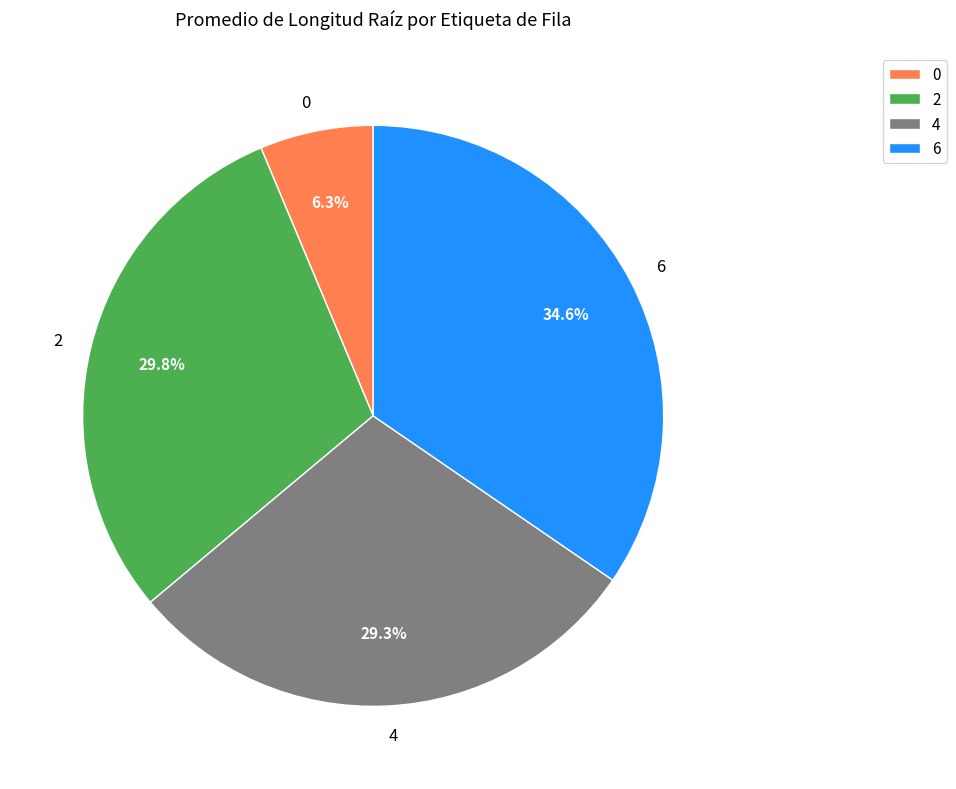

What is the total percentage of 6 and 4?

63.9%